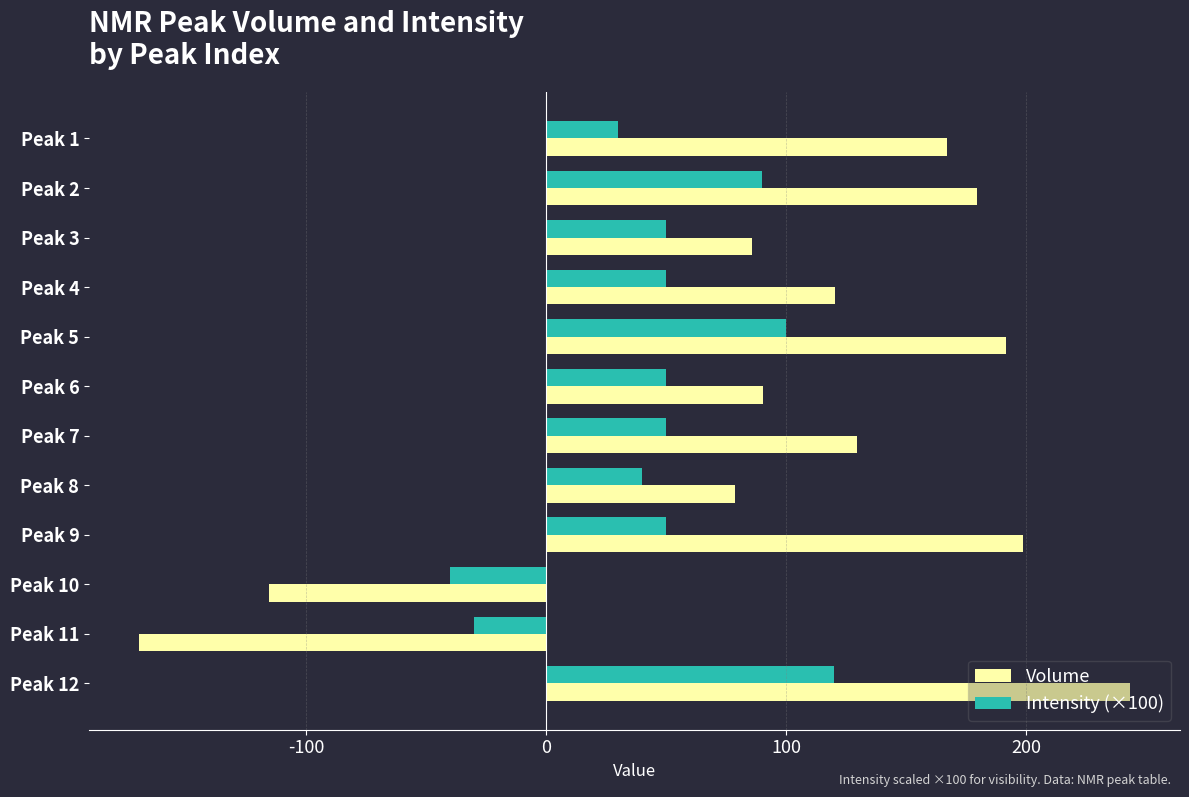

Which label corresponds to the largest value in the chart?

Peak 12